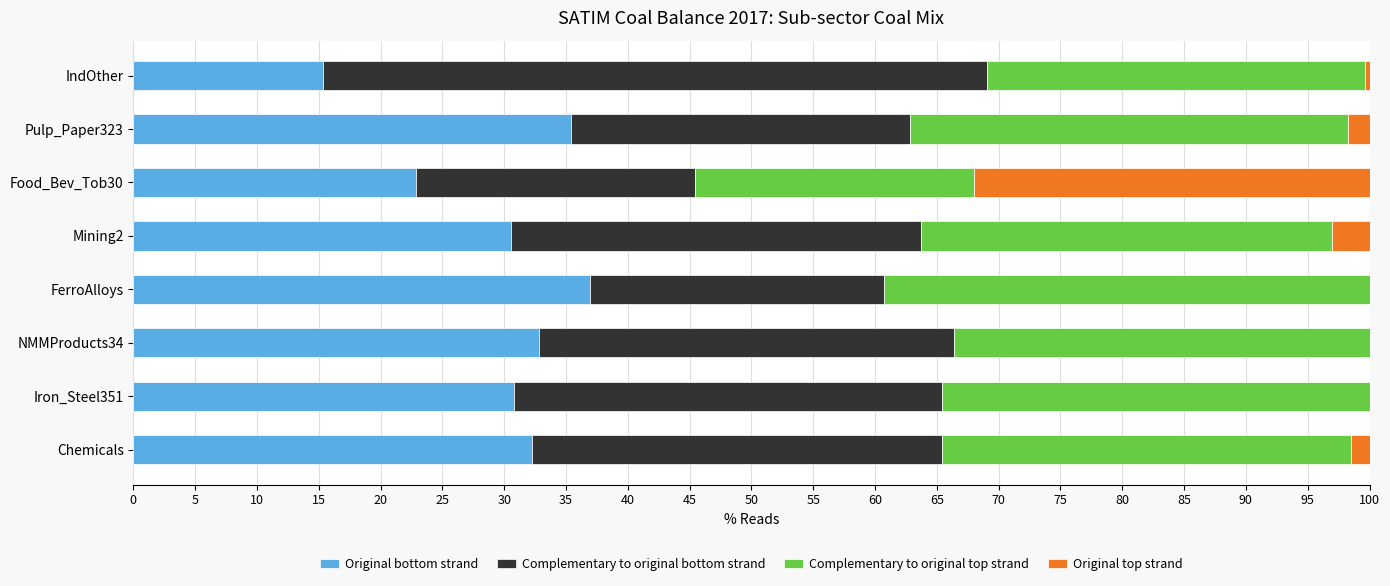

What is the highest value of the Original bottom strand series?

37.0